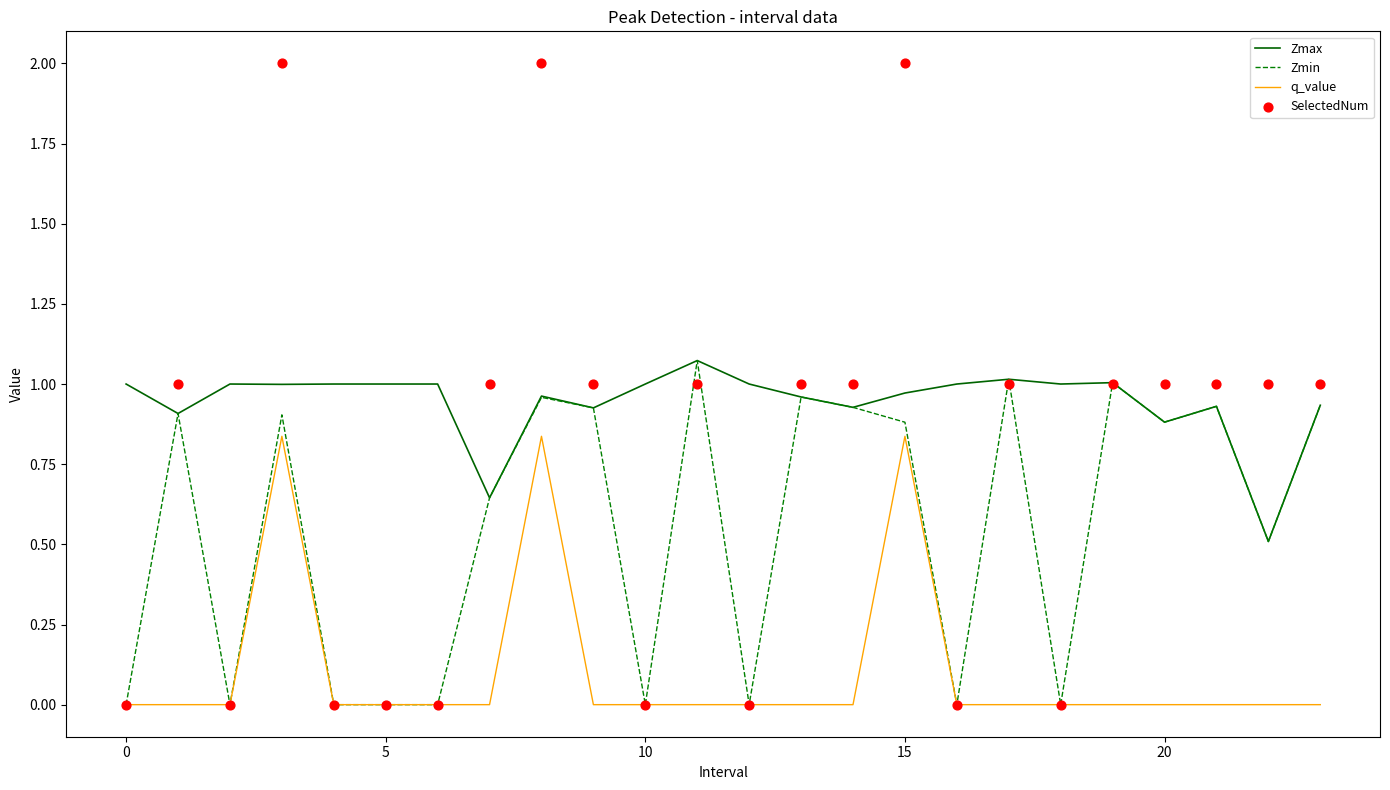

Which series contains the highest Y value?

SelectedNum